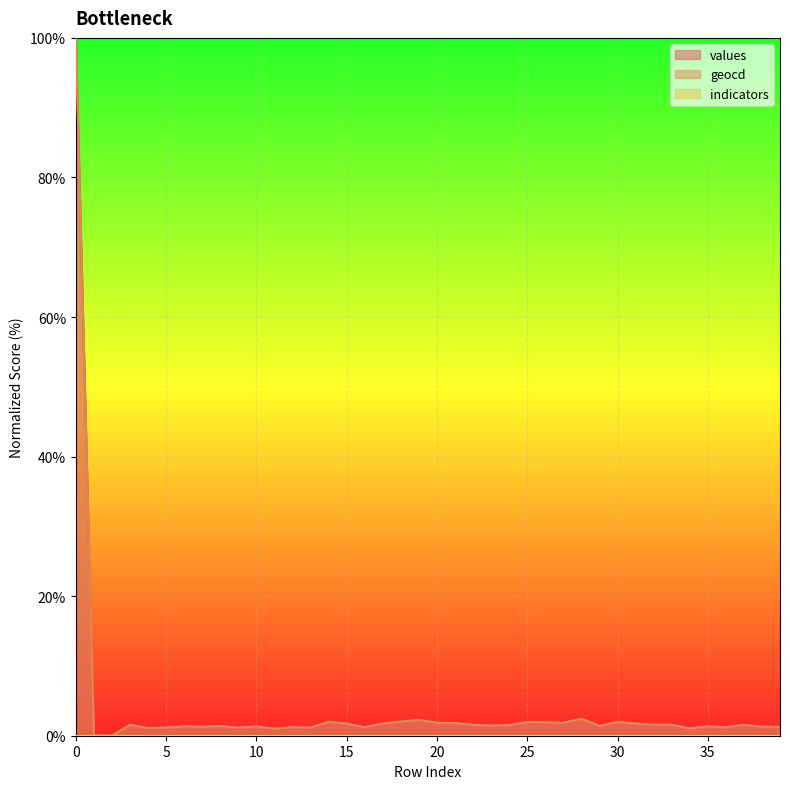

True or false: values has more than 2 points higher than both neighbors.

True